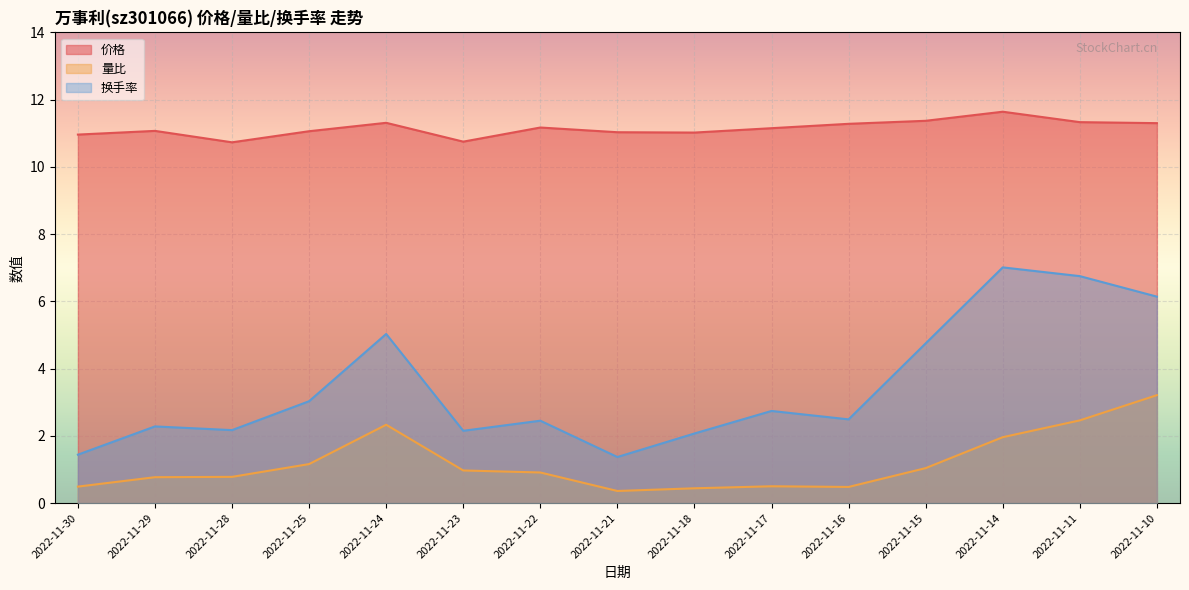

How many interior local valleys does the 量比 series have?

2